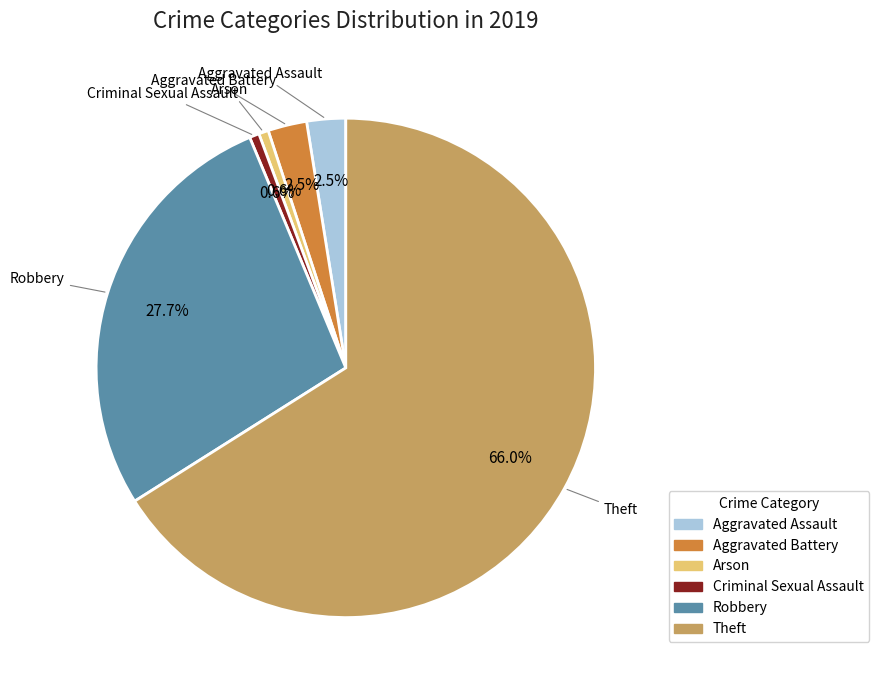

True or false: Arson accounts for 1% of the total.

True